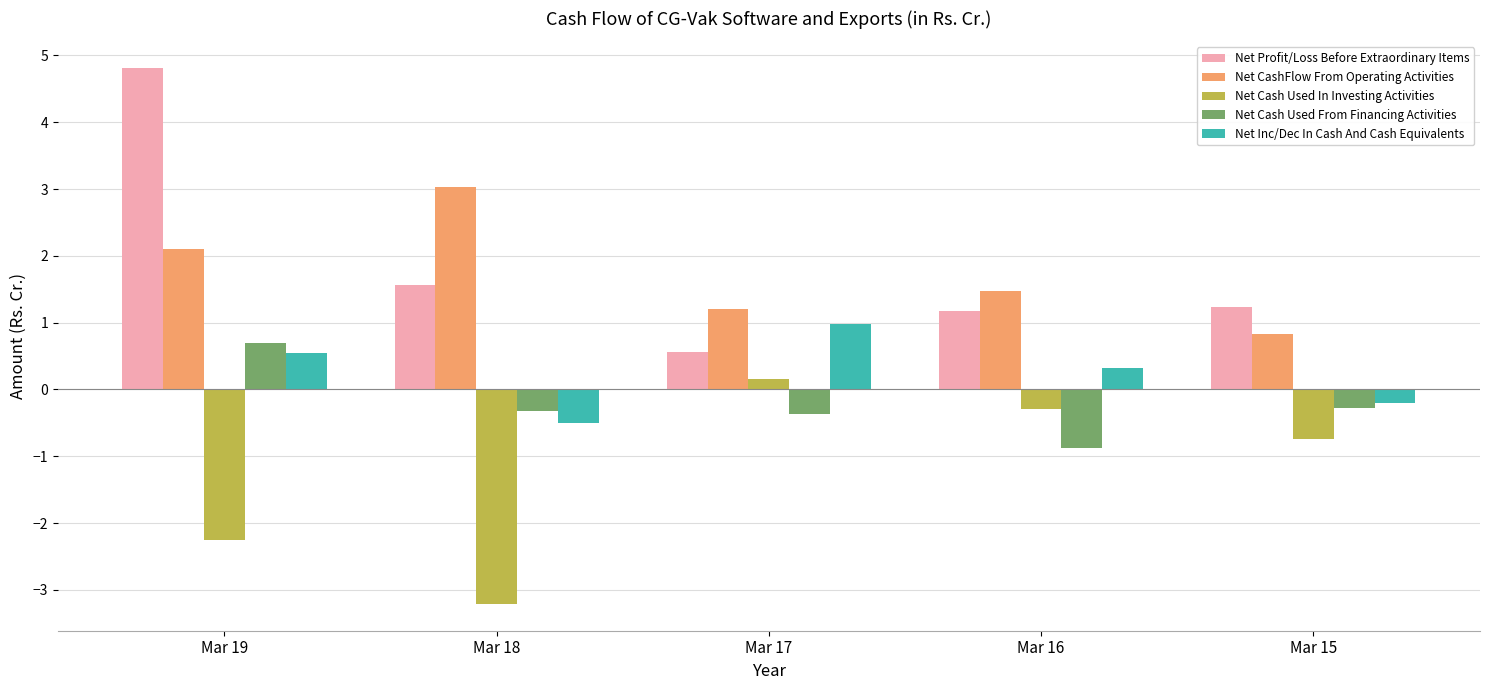

Rank the series at Mar 16 from lowest to highest value.

Net Cash Used From Financing Activities, Net Cash Used In Investing Activities, Net Inc/Dec In Cash And Cash Equivalents, Net Profit/Loss Before Extraordinary Items, Net CashFlow From Operating Activities